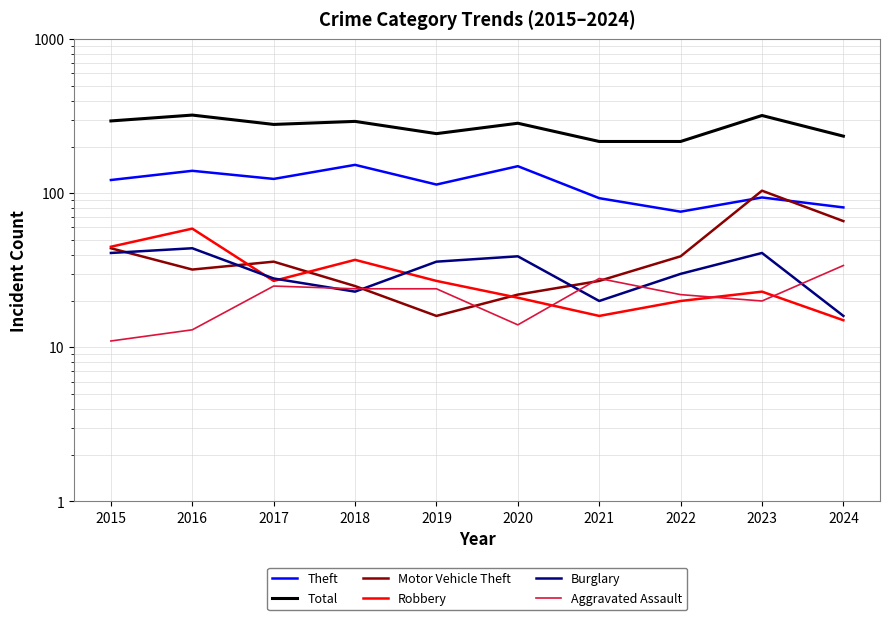

At 2019, list the series in order from largest to smallest.

Total, Theft, Burglary, Robbery, Aggravated Assault, Motor Vehicle Theft